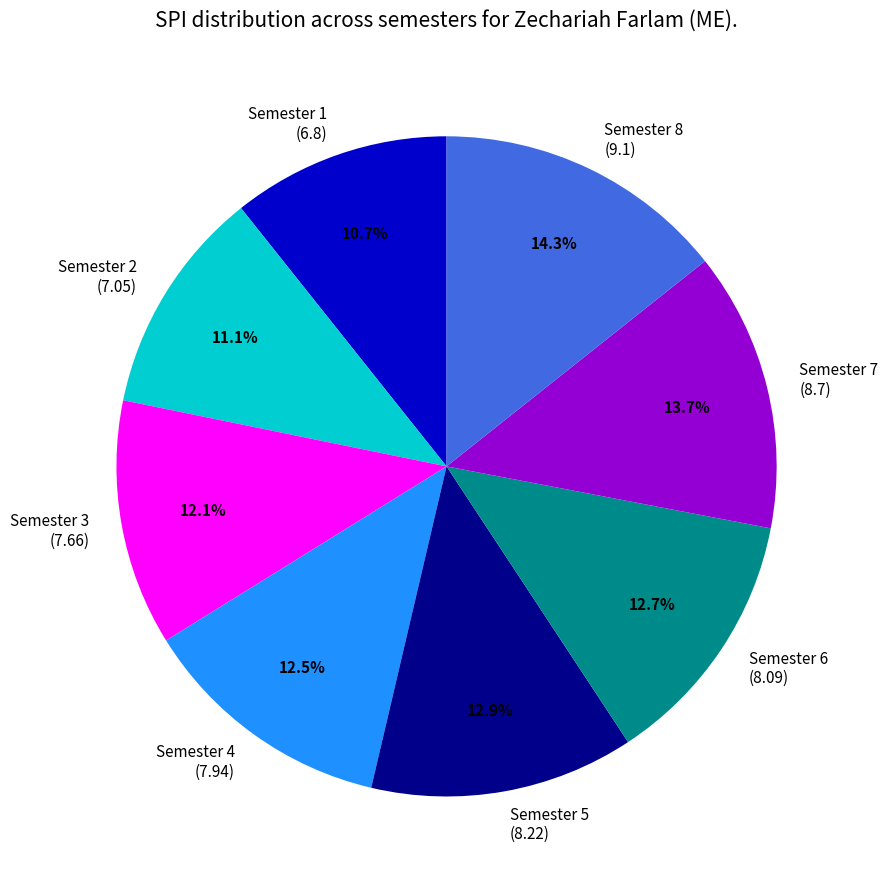

Is there any slice that represents more than half of the pie?

No